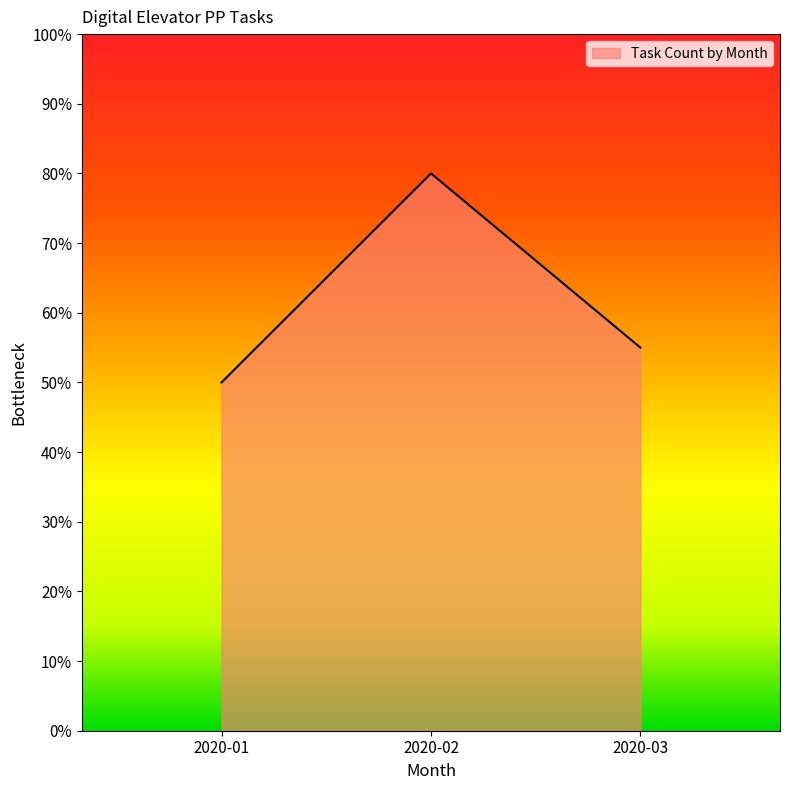

What is the sum of all values?

185